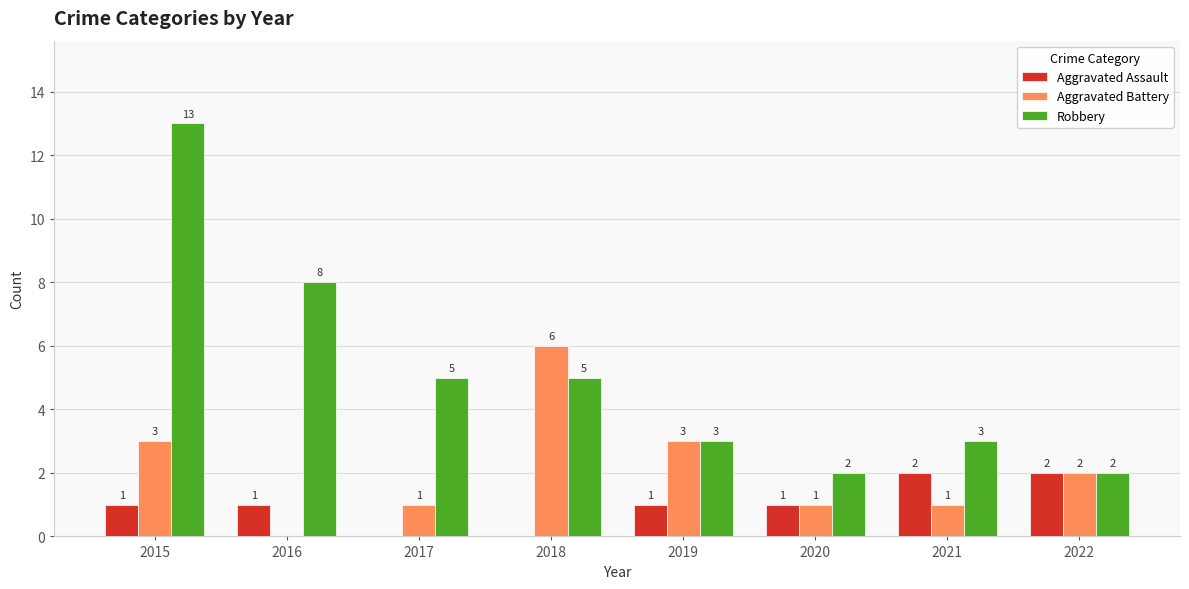

What is the total value across all series at 2020?

4